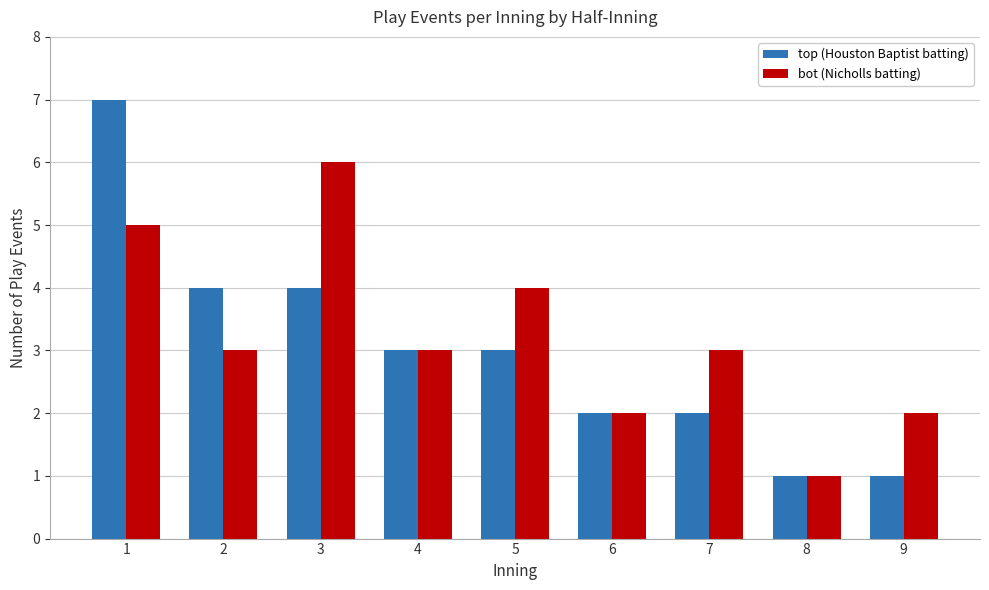

Is the value of top (Houston Baptist batting) at 8 greater than the value of bot (Nicholls batting) at 2?

No